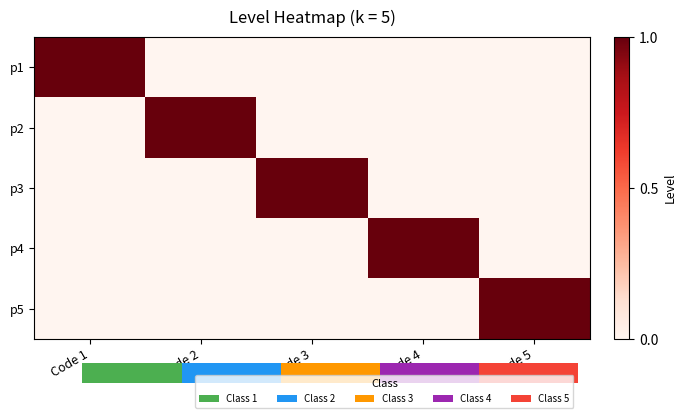

True or false: p5 has a value of 0 at Code 2.

True